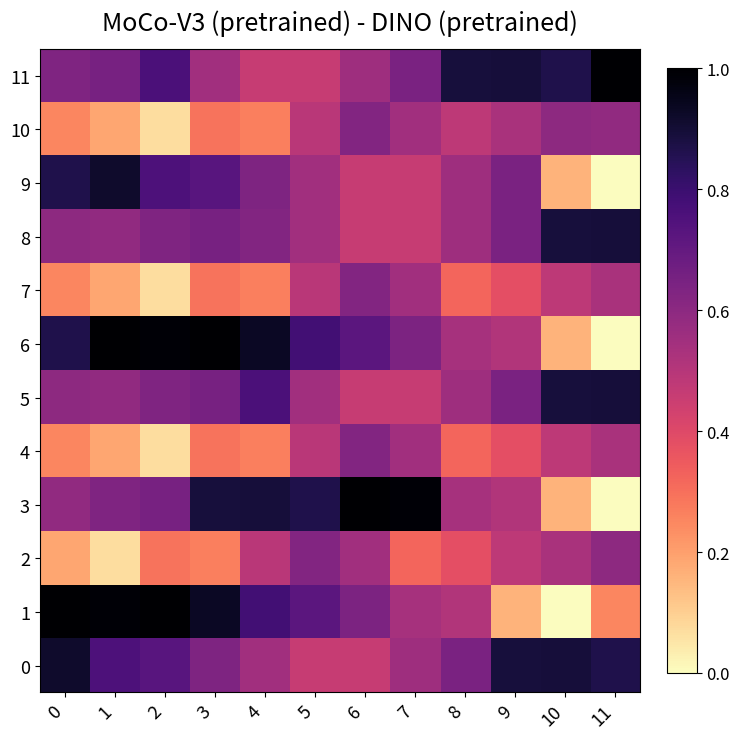

Reading left to right, list all the values displayed in this chart.

0: 0=0.9	1=0.8	2=0.7	3=0.6	4=0.5	5=0.5	6=0.5	7=0.6	8=0.6	9=0.9	10=0.9	11=0.9
1: 0=1.0	1=1.0	2=1.0	3=0.9	4=0.8	5=0.7	6=0.6	7=0.5	8=0.5	9=0.2	10=0.0	11=0.3
2: 0=0.2	1=0.1	2=0.3	3=0.3	4=0.5	5=0.6	6=0.5	7=0.3	8=0.4	9=0.5	10=0.5	11=0.6
3: 0=0.6	1=0.6	2=0.6	3=0.9	4=0.9	5=0.9	6=1.0	7=1.0	8=0.5	9=0.5	10=0.2	11=0.0
4: 0=0.3	1=0.2	2=0.1	3=0.3	4=0.3	5=0.5	6=0.6	7=0.5	8=0.3	9=0.4	10=0.5	11=0.5
5: 0=0.6	1=0.6	2=0.6	3=0.6	4=0.8	5=0.5	6=0.5	7=0.5	8=0.6	9=0.6	10=0.9	11=0.9
6: 0=0.9	1=1.0	2=1.0	3=1.0	4=0.9	5=0.8	6=0.7	7=0.6	8=0.5	9=0.5	10=0.2	11=0.0
7: 0=0.3	1=0.2	2=0.1	3=0.3	4=0.3	5=0.5	6=0.6	7=0.5	8=0.3	9=0.4	10=0.5	11=0.5
8: 0=0.6	1=0.6	2=0.6	3=0.6	4=0.6	5=0.5	6=0.5	7=0.5	8=0.6	9=0.6	10=0.9	11=0.9
9: 0=0.9	1=0.9	2=0.8	3=0.7	4=0.6	5=0.5	6=0.5	7=0.5	8=0.6	9=0.6	10=0.2	11=0.0
10: 0=0.3	1=0.2	2=0.1	3=0.3	4=0.3	5=0.5	6=0.6	7=0.5	8=0.5	9=0.5	10=0.6	11=0.6
11: 0=0.6	1=0.6	2=0.8	3=0.5	4=0.5	5=0.5	6=0.6	7=0.6	8=0.9	9=0.9	10=0.9	11=1.0